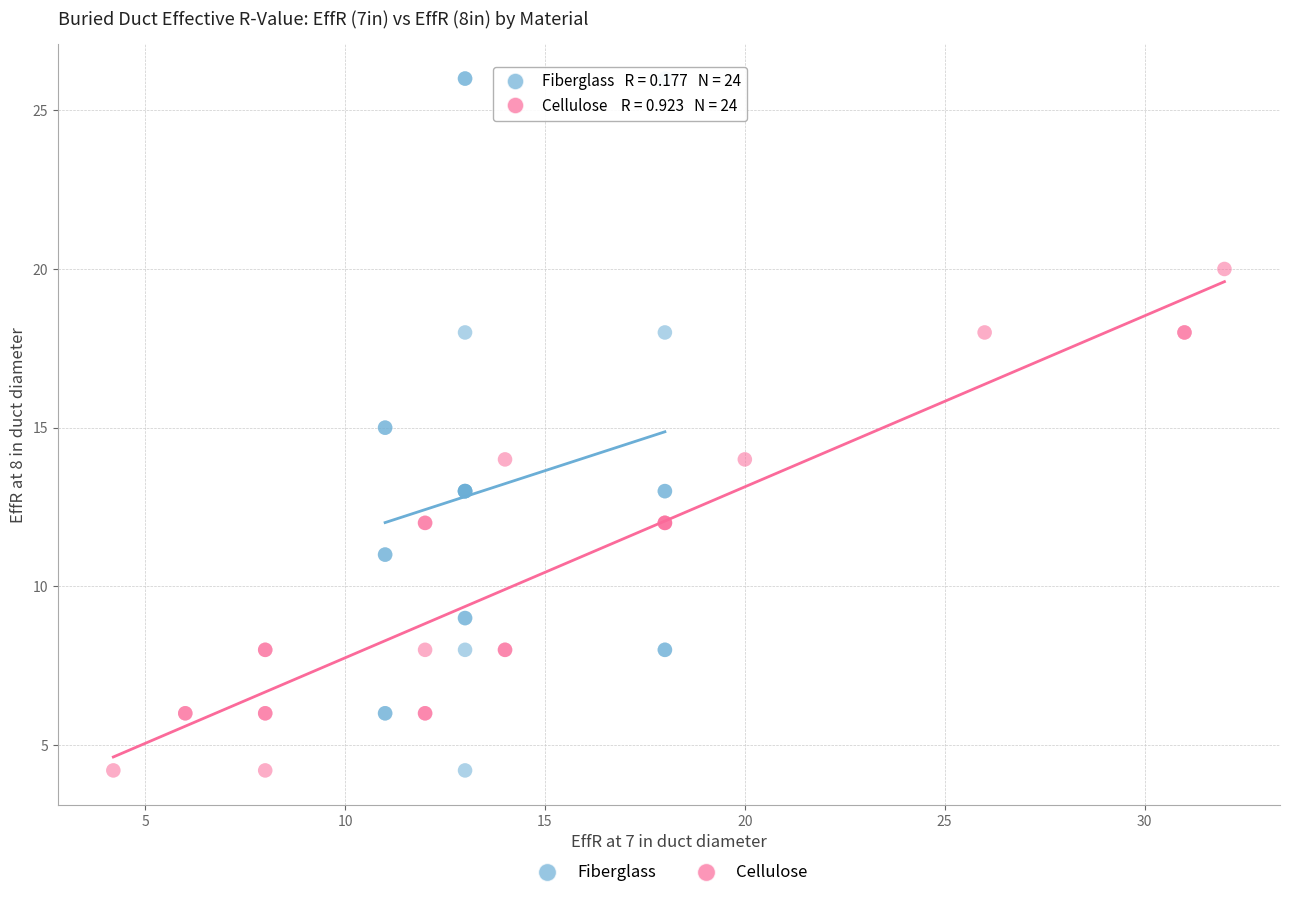

Which series has the widest spread of Y values?

Fiberglass